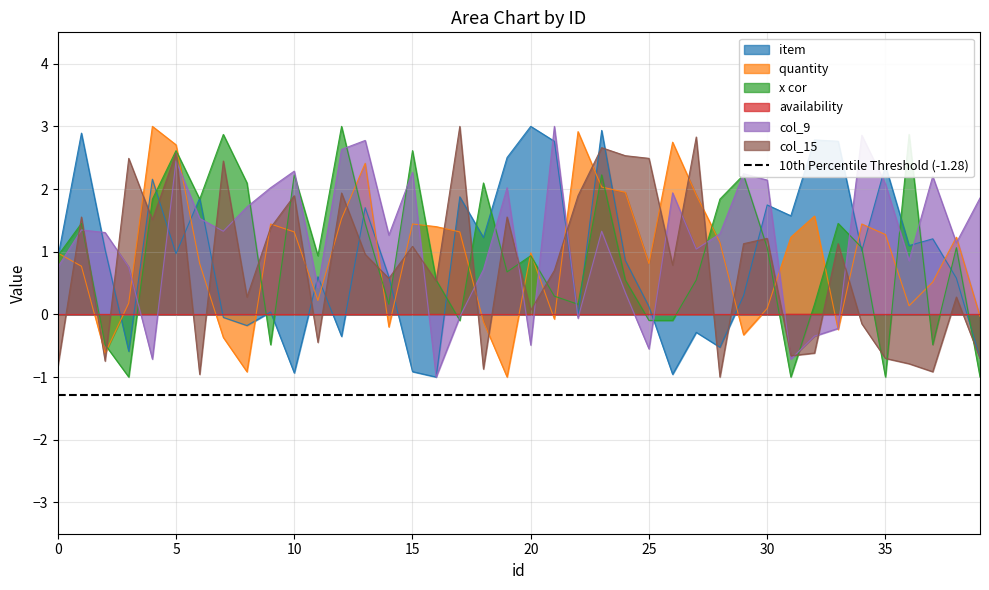

Rank the categories by quantity  value from lowest to highest.

19, 8, 2, 7, 29, 33, 14, 18, 21, 39, 30, 36, 3, 11, 37, 1, 6, 25, 0, 20, 28, 31, 38, 35, 10, 17, 16, 9, 15, 34, 12, 32, 27, 24, 23, 13, 5, 26, 22, 4